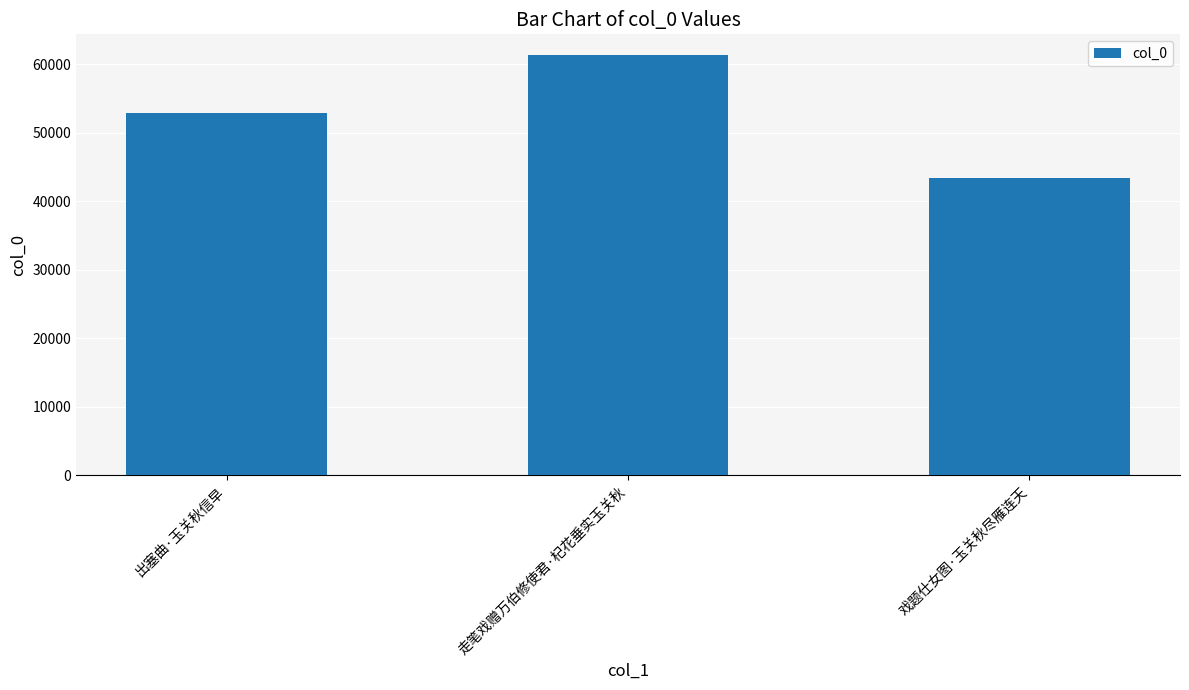

What is the approximate value at 走笔戏赠万伯修使君·杞花垂实玉关秋, to the nearest 100?

61300